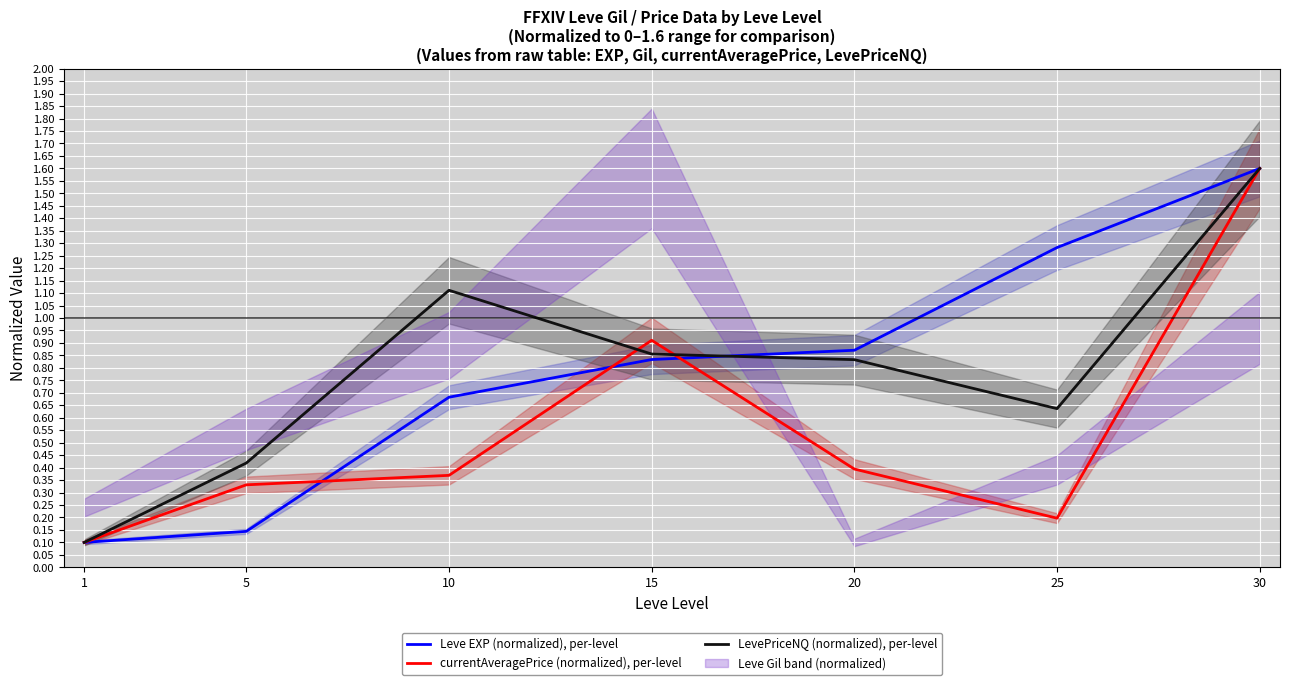

Reading left to right, transcribe all the data shown in this chart.

Leve EXP (normalized), per-level: 0.1	0.1	0.7	0.8	0.9	1.3	1.6
currentAveragePrice (normalized), per-level: 0.1	0.3	0.4	0.9	0.4	0.2	1.6
LevePriceNQ (normalized), per-level: 0.1	0.4	1.1	0.9	0.8	0.6	1.6